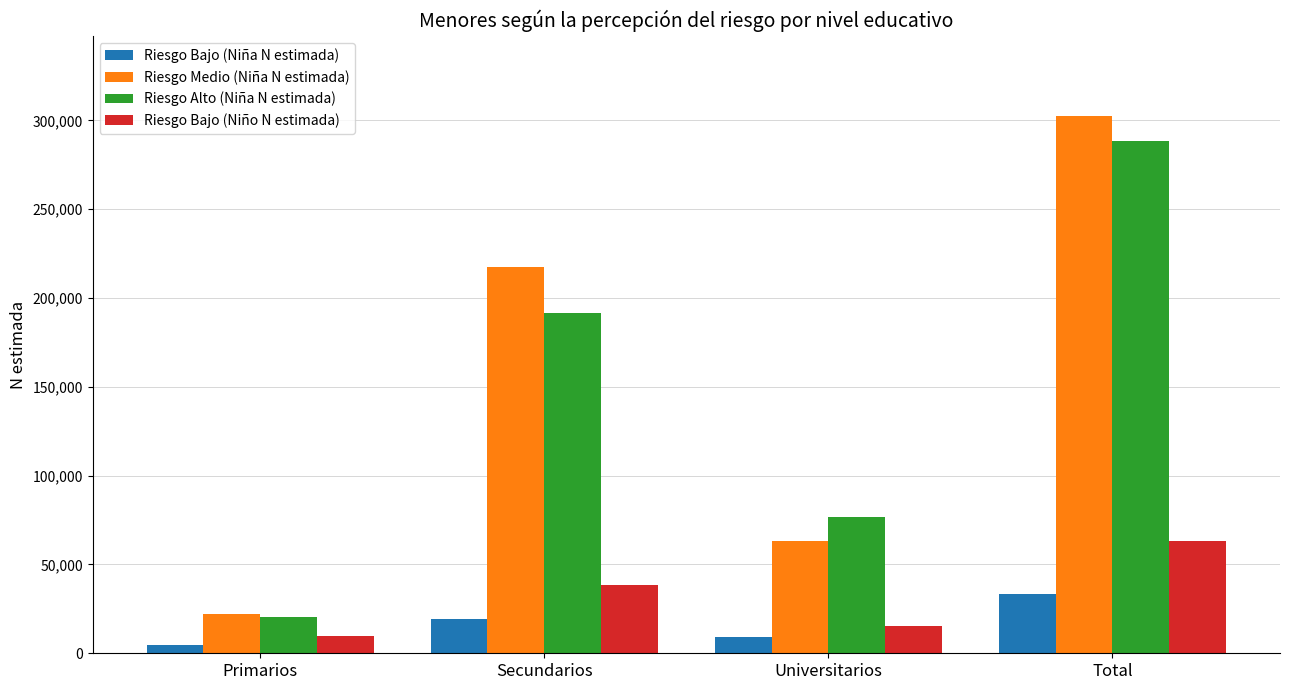

Count the Riesgo Medio (Niña N estimada) values in the range 63121 to 302259.

3